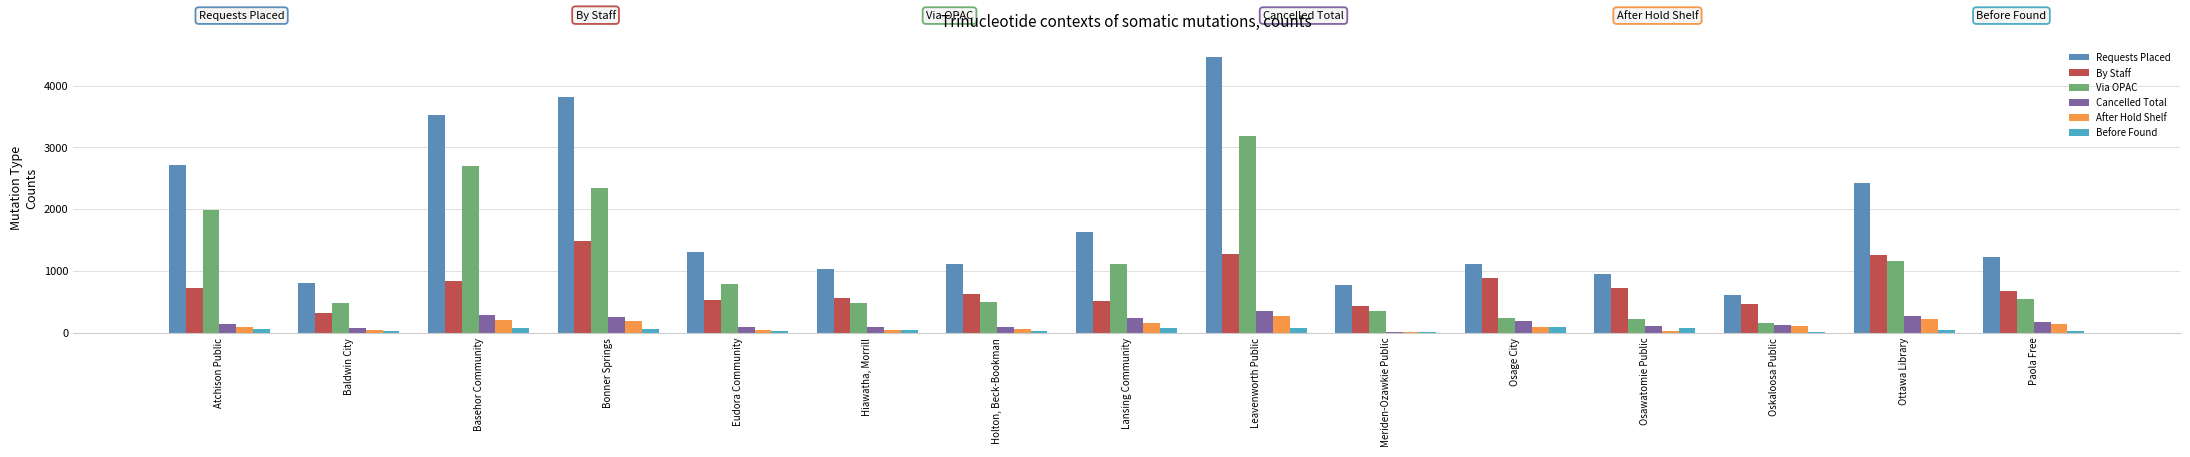

Read the Before Found value at Eudora Community, to the nearest 10.

30